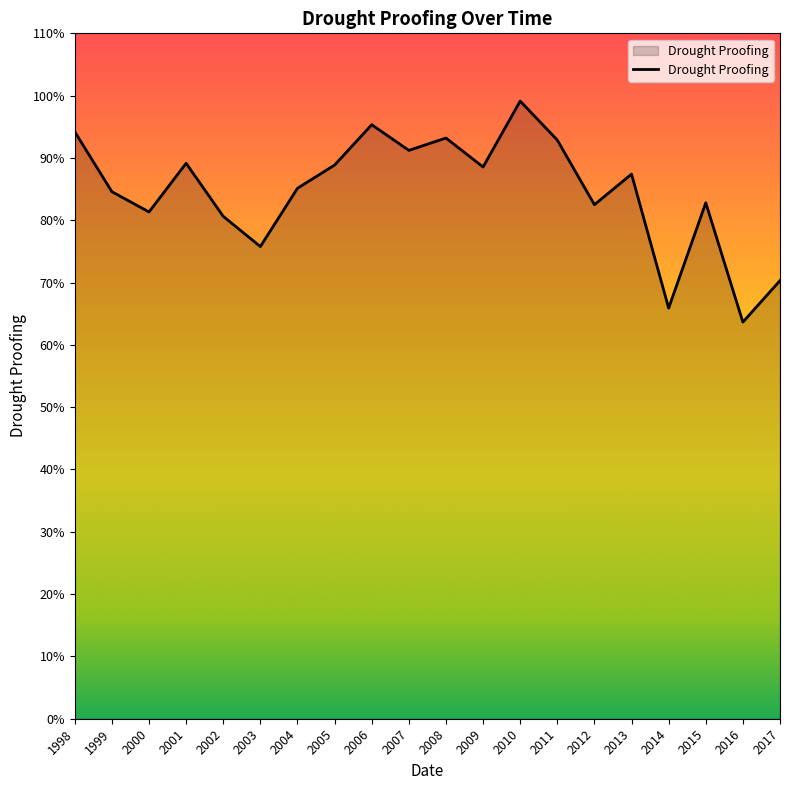

What is the value of the 17th point from the left?

0.7